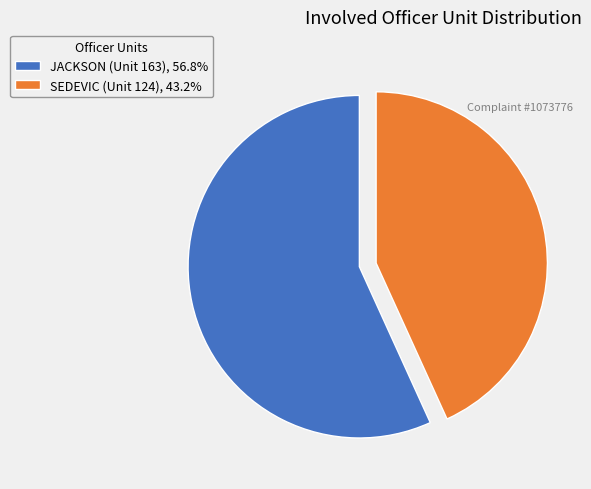

Combined, do JACKSON (Unit 163), 56.8% and SEDEVIC (Unit 124), 43.2% account for over 50%?

Yes